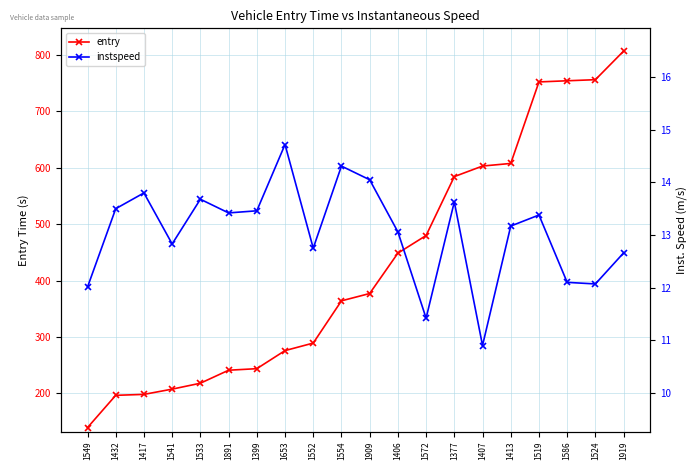

Reading left to right, transcribe all the data shown in this chart.

entry: 1549=139.6	1432=196.7	1417=198.4	1541=207.7	1533=218.2	1891=241.2	1399=243.9	1653=275.9	1552=289.3	1554=364.1	1909=377.0	1406=448.5	1572=479.8	1377=584.1	1407=602.8	1413=607.4	1519=751.8	1586=753.9	1524=755.8	1919=806.4
instspeed: 1549=12.0	1432=13.5	1417=13.8	1541=12.8	1533=13.7	1891=13.4	1399=13.5	1653=14.7	1552=12.8	1554=14.3	1909=14.1	1406=13.1	1572=11.4	1377=13.6	1407=10.9	1413=13.2	1519=13.4	1586=12.1	1524=12.1	1919=12.7